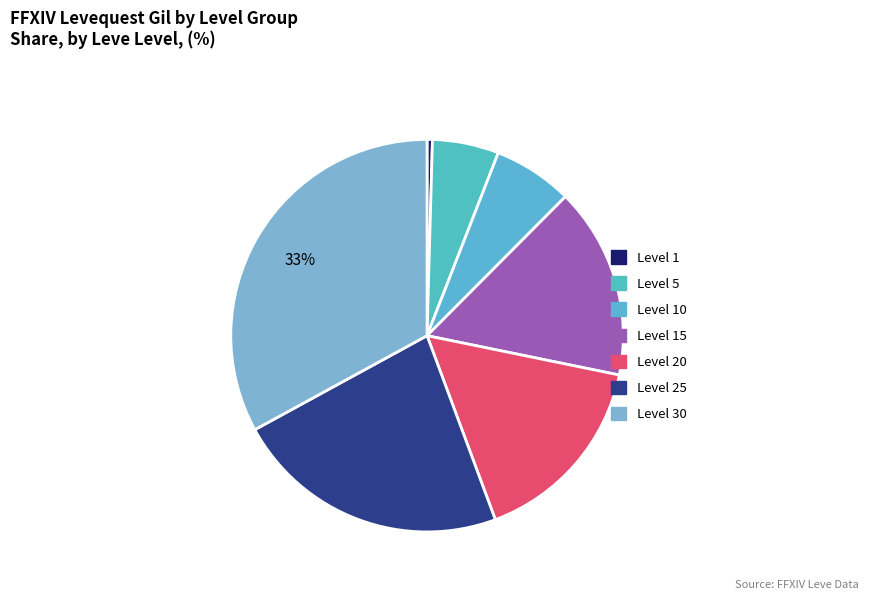

Between Level 20 and Level 10, which is larger?

Level 20